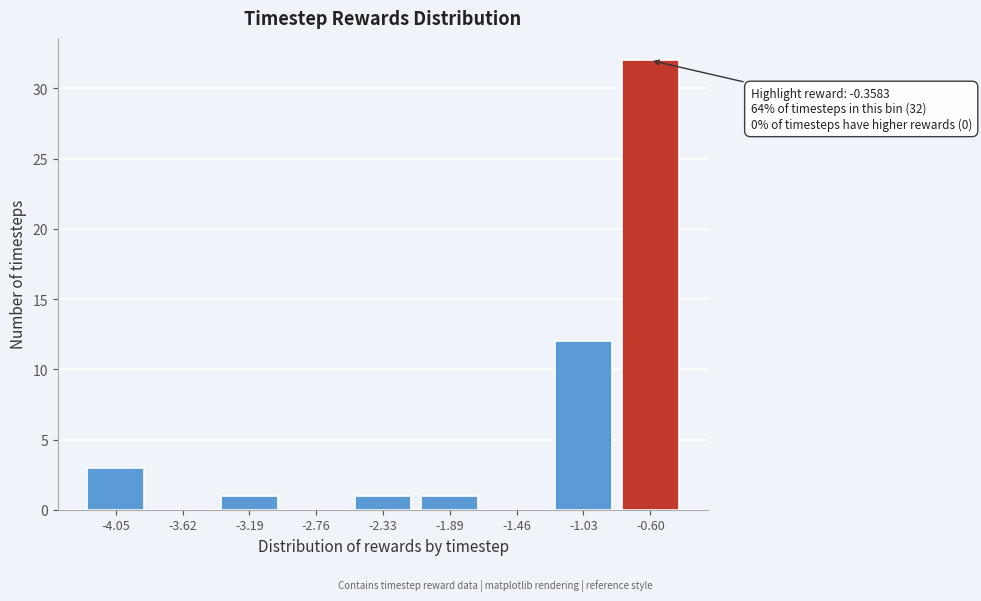

Reading right to left, what are all the values shown in this chart?

-0.60=32	-1.03=12	-1.46=0	-1.89=1	-2.33=1	-2.76=0	-3.19=1	-3.62=0	-4.05=3